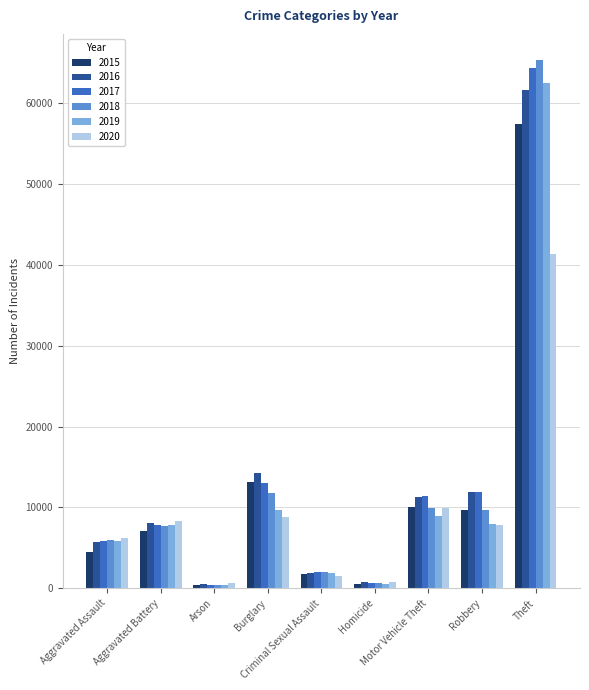

How many data points in 2020 are less than 7855?

4